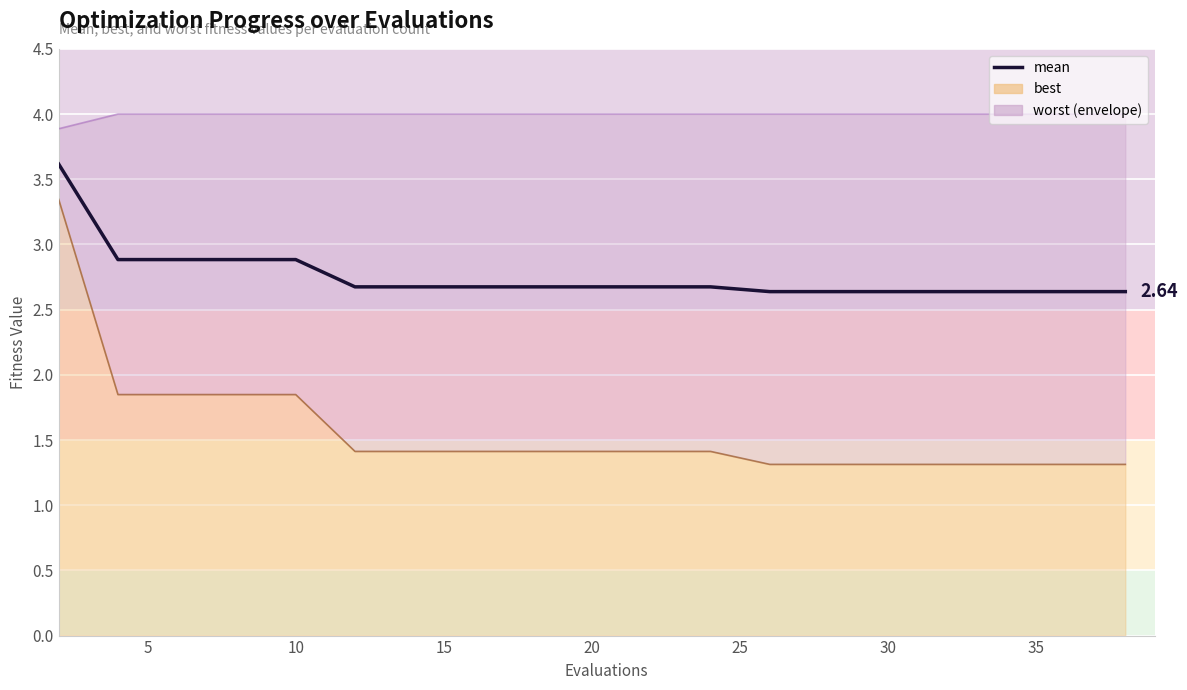

What is the difference between the second highest and second lowest values?

0.2